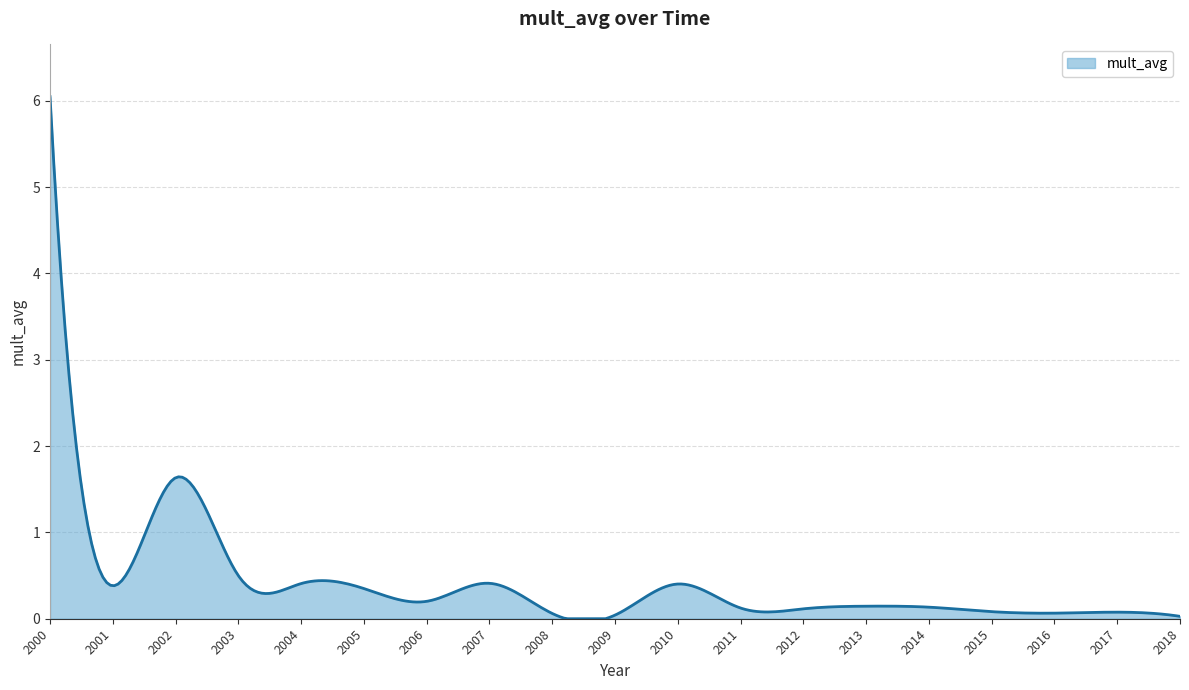

What is the difference between the second highest and minimum values?

5.3